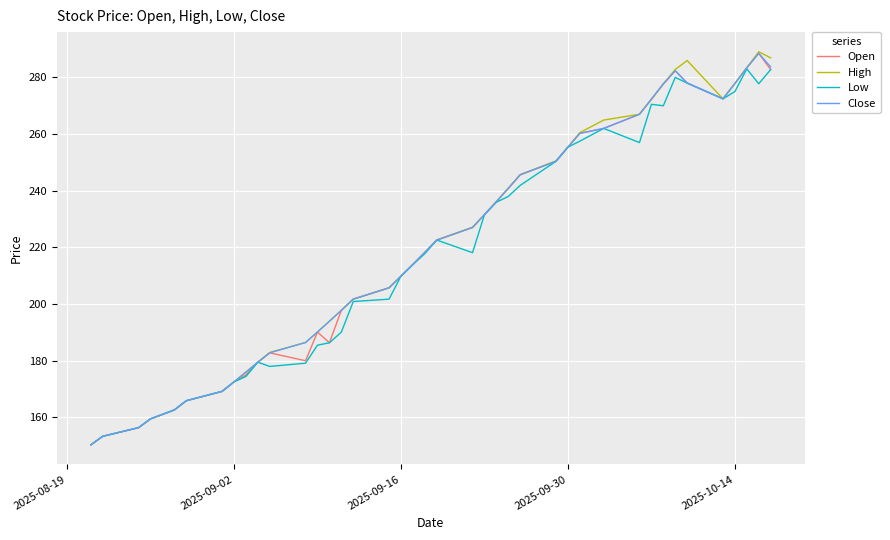

What is the greatest value displayed?

289.1